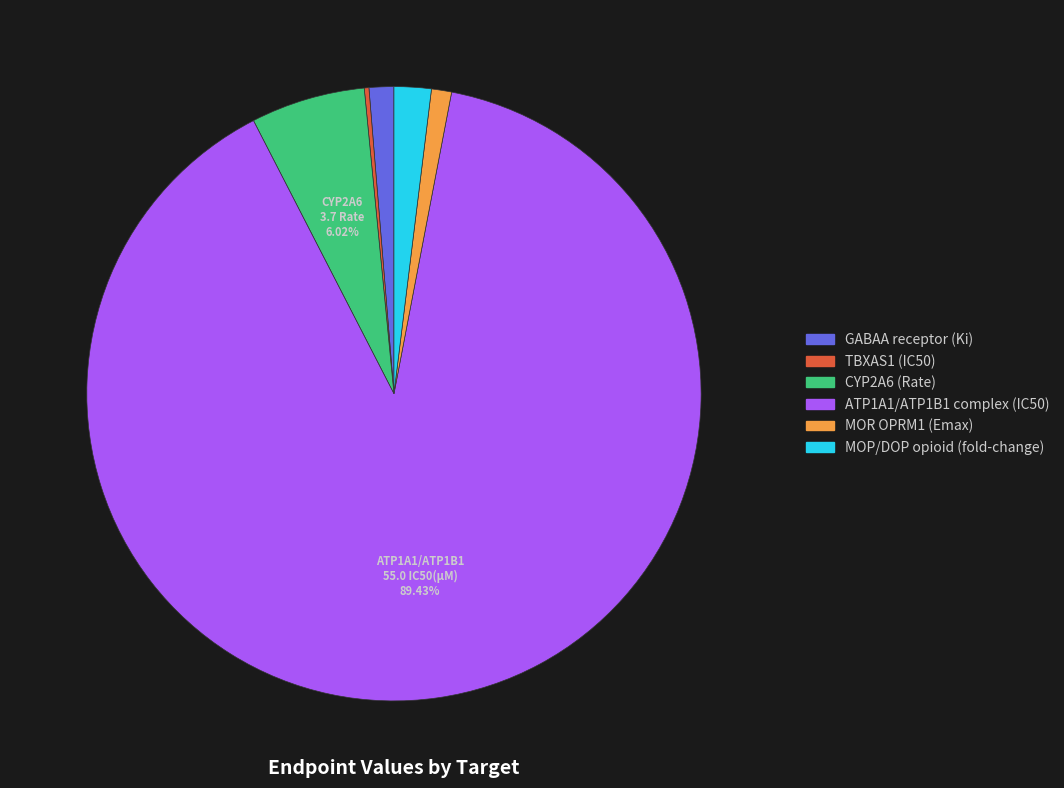

Between MOP/DOP opioid (fold-change) and ATP1A1/ATP1B1 complex (IC50), which is larger?

ATP1A1/ATP1B1 complex (IC50)